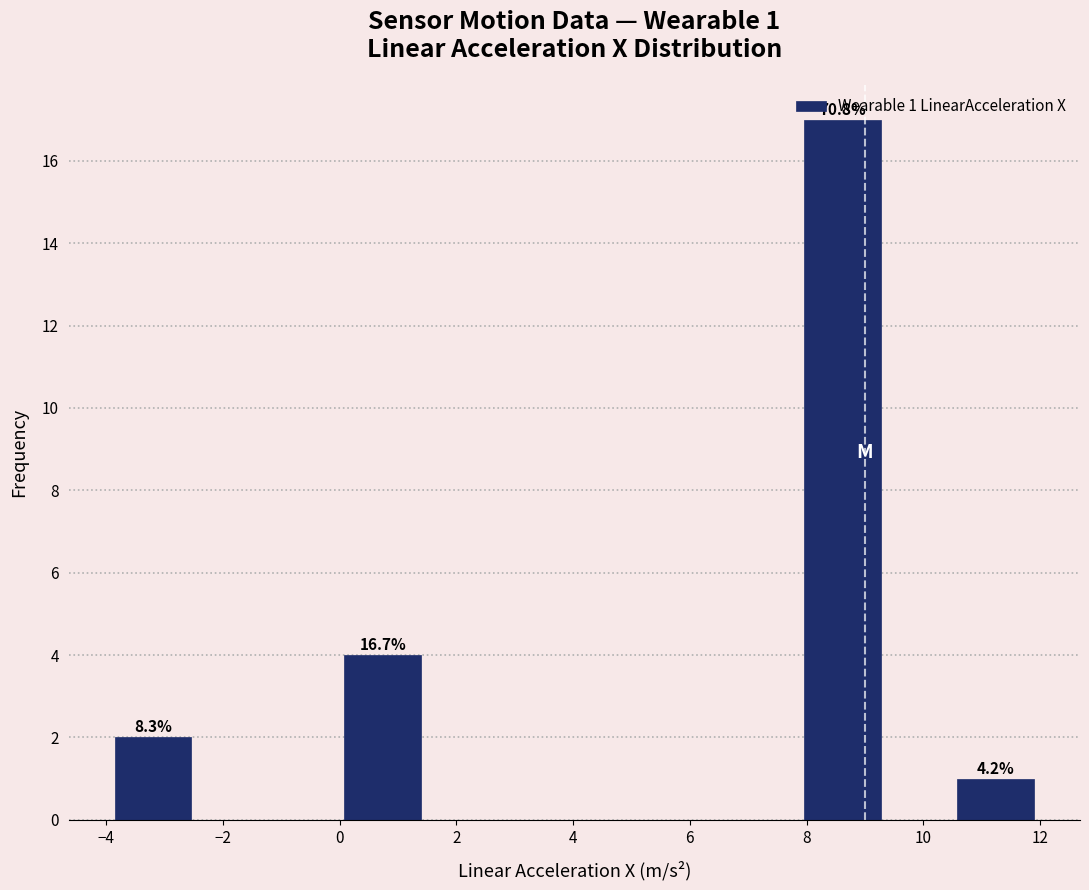

Over which range of the x-axis is the bar tallest?

8.0 to 9.2